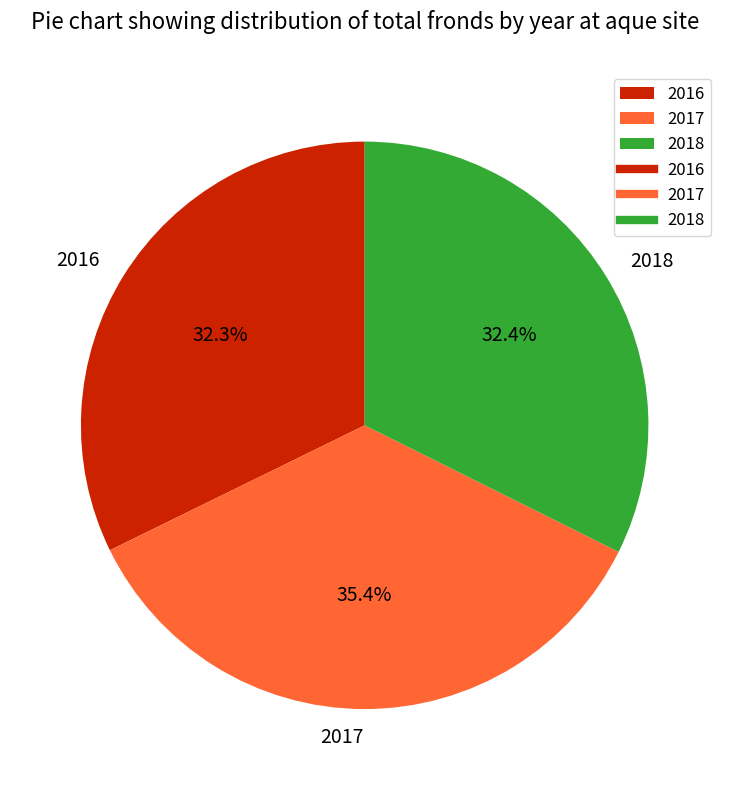

Does any single category account for the majority?

No